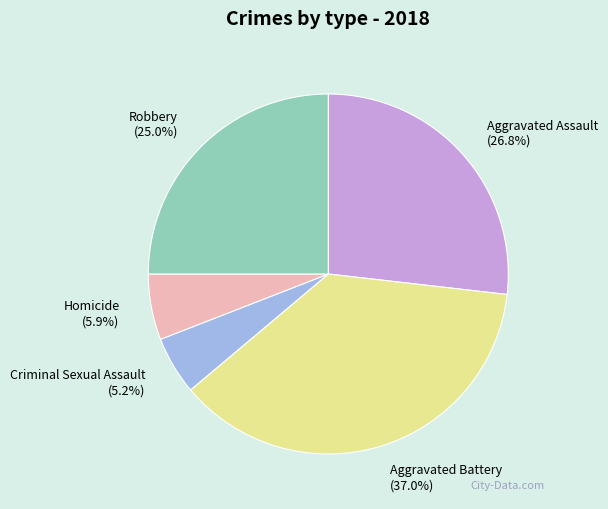

What percentage is NOT represented by Homicide?

94.1%